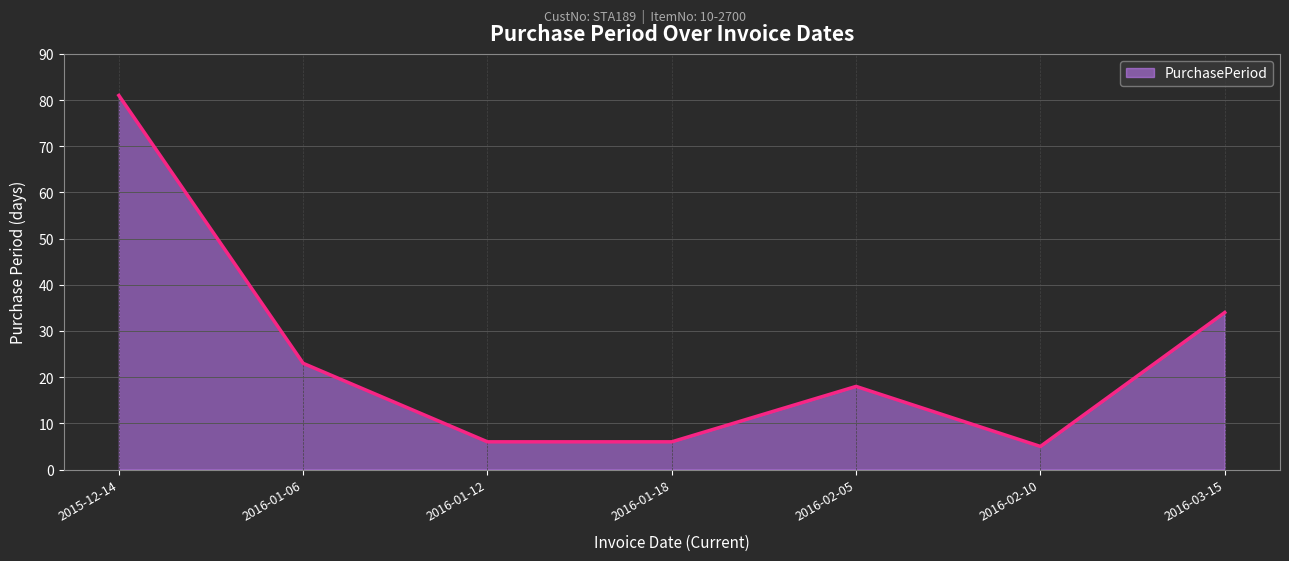

True or false: the data shows 18 at 2016-02-05.

True